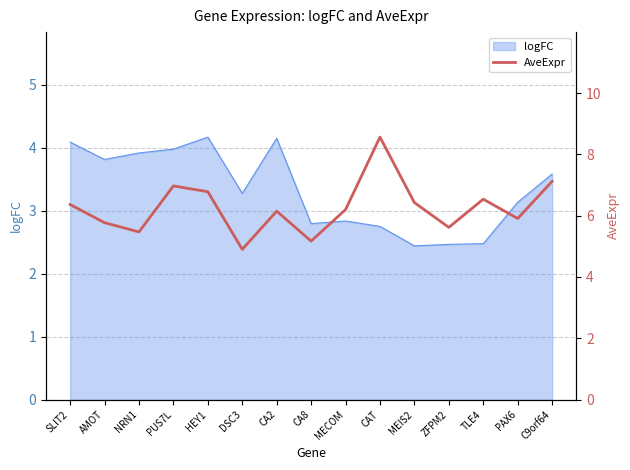

Is it true that logFC equals 3.8 at AMOT?

True